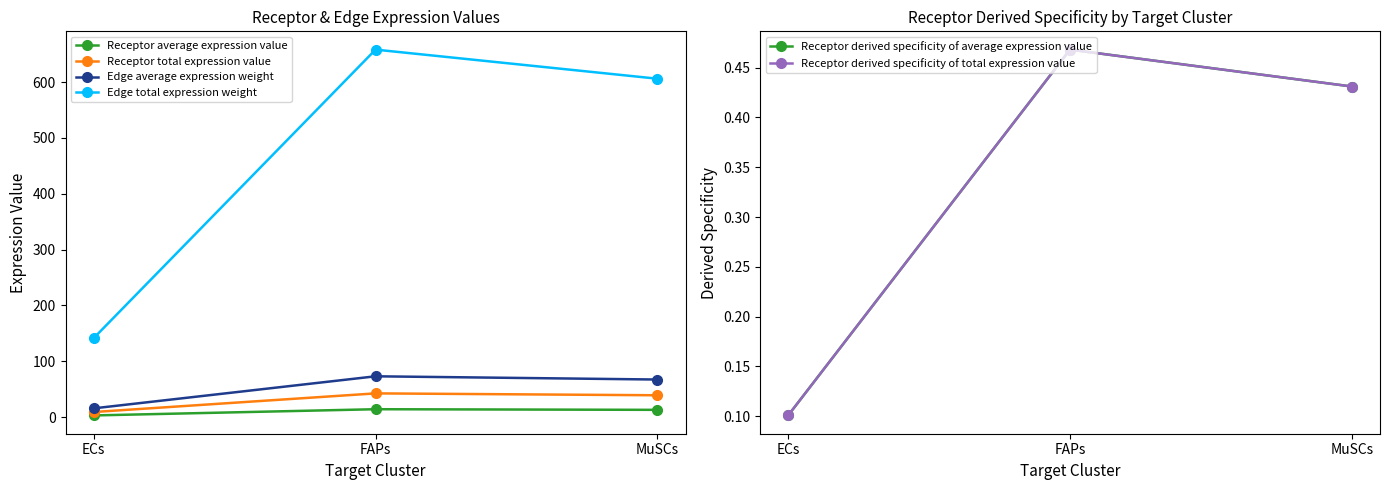

What is the difference between the maximum and minimum values in the Edge total expression weight series?

516.7